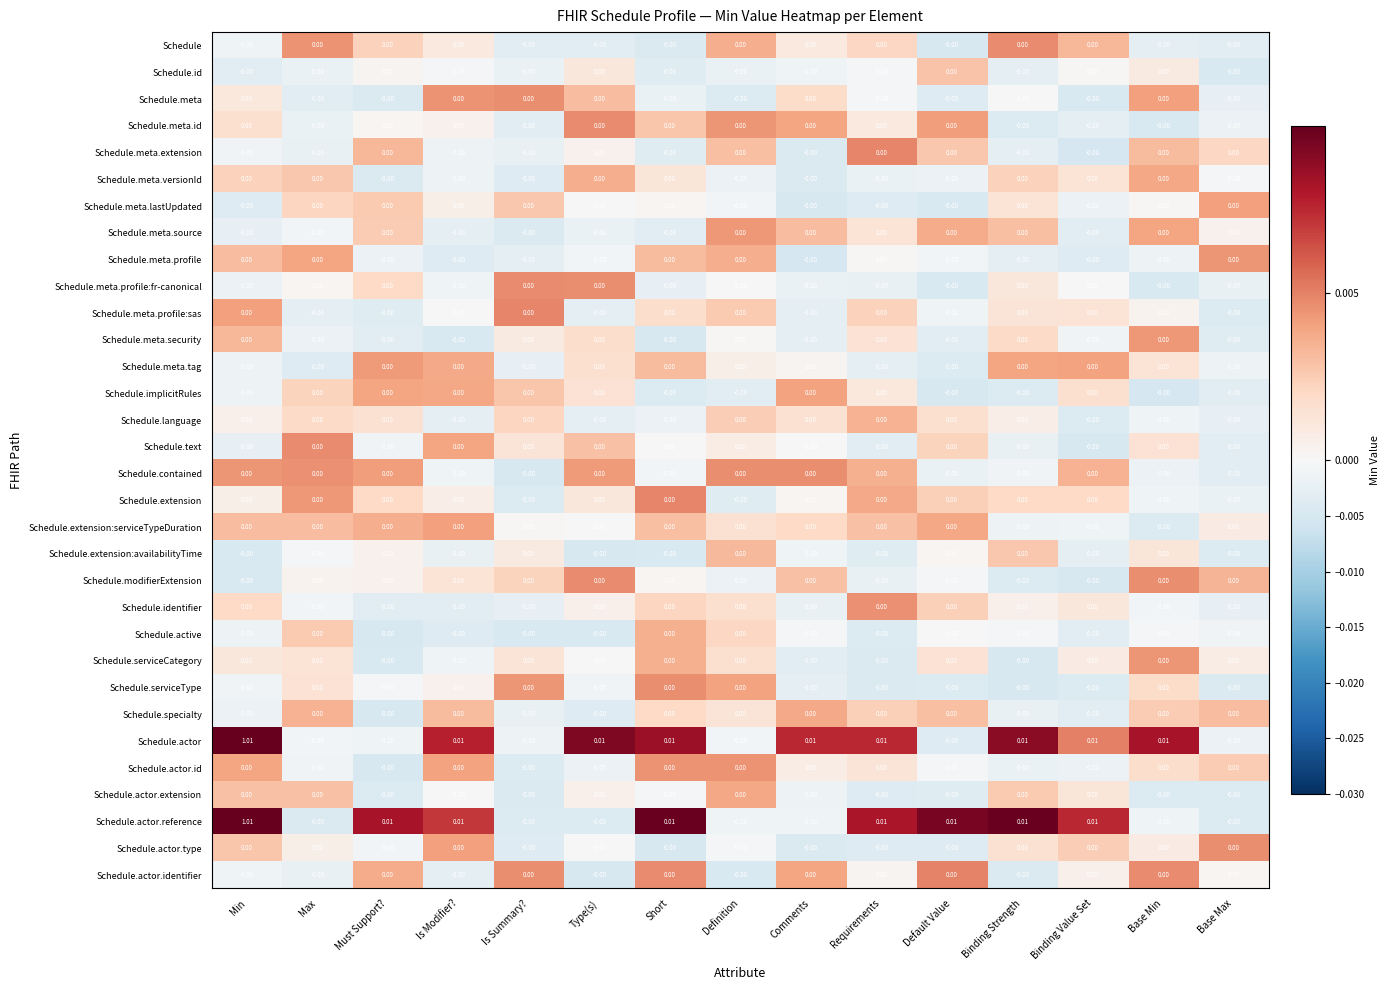

How many series are shown in this chart?

32